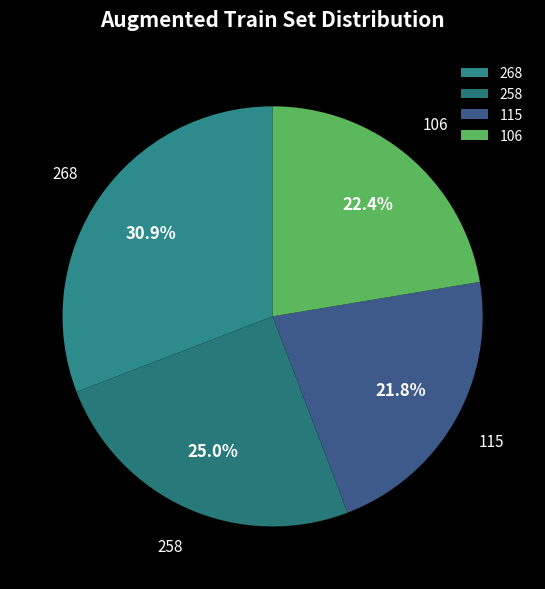

Is there any slice that represents more than half of the pie?

No